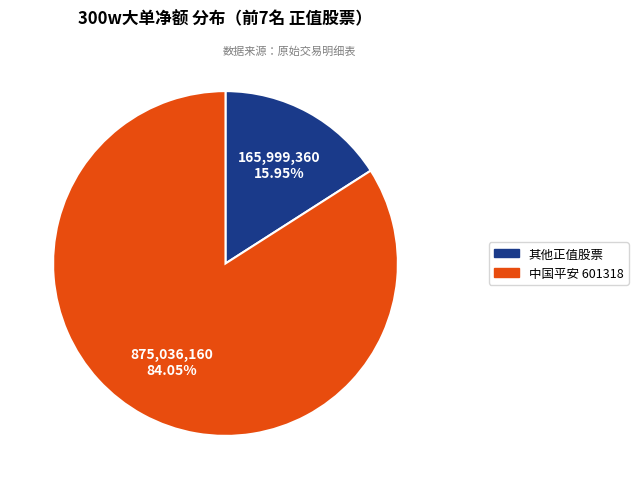

Does any single category account for the majority?

Yes